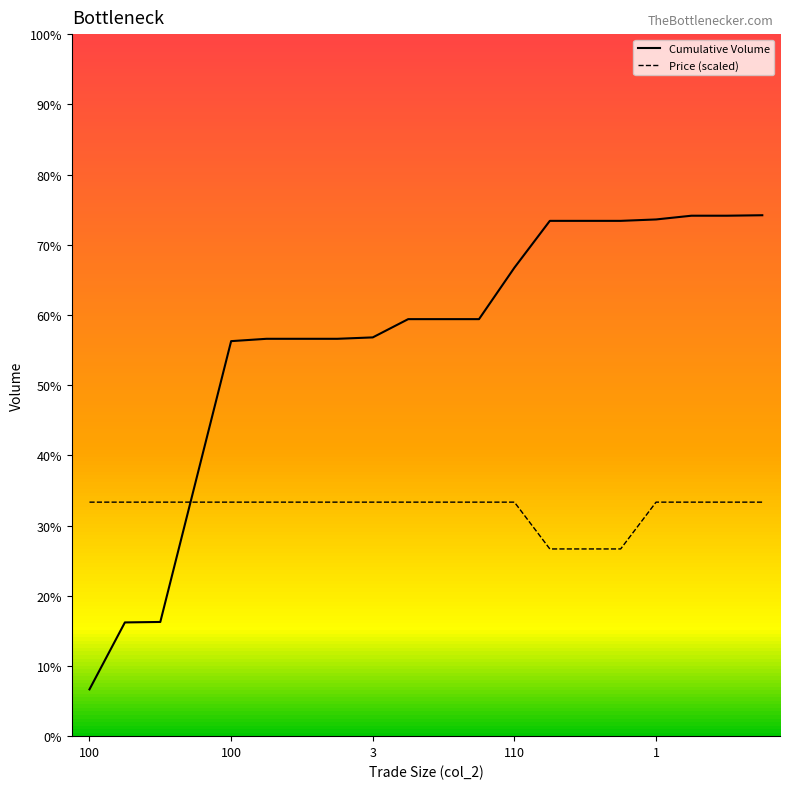

List the series in order of their peak value, highest first.

Cumulative Volume, Price (scaled)